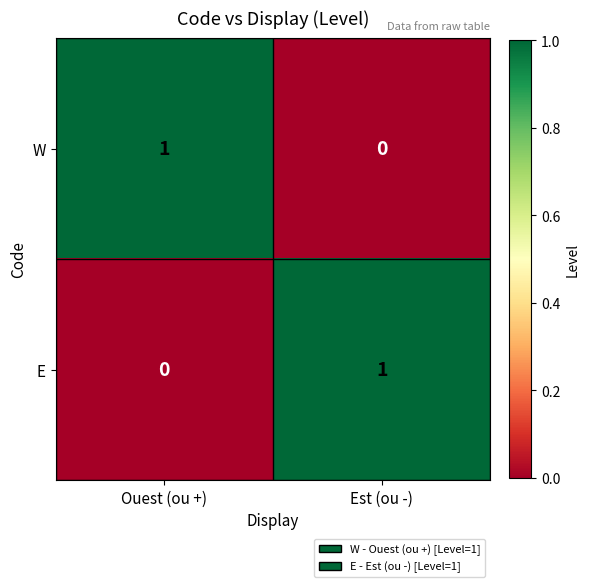

Is the value of W at Ouest (ou +) greater than the value of E at Ouest (ou +)?

Yes